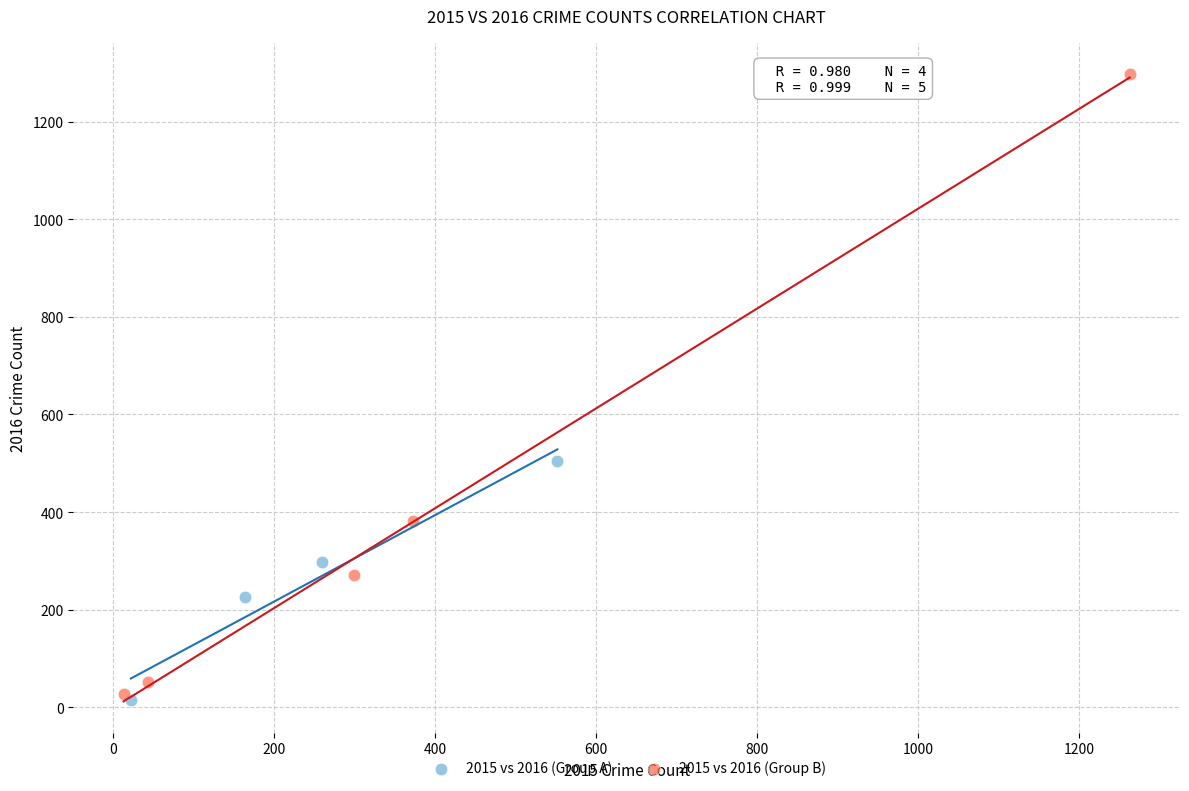

Which series reaches the maximum Y coordinate?

2015 vs 2016 (Group B)